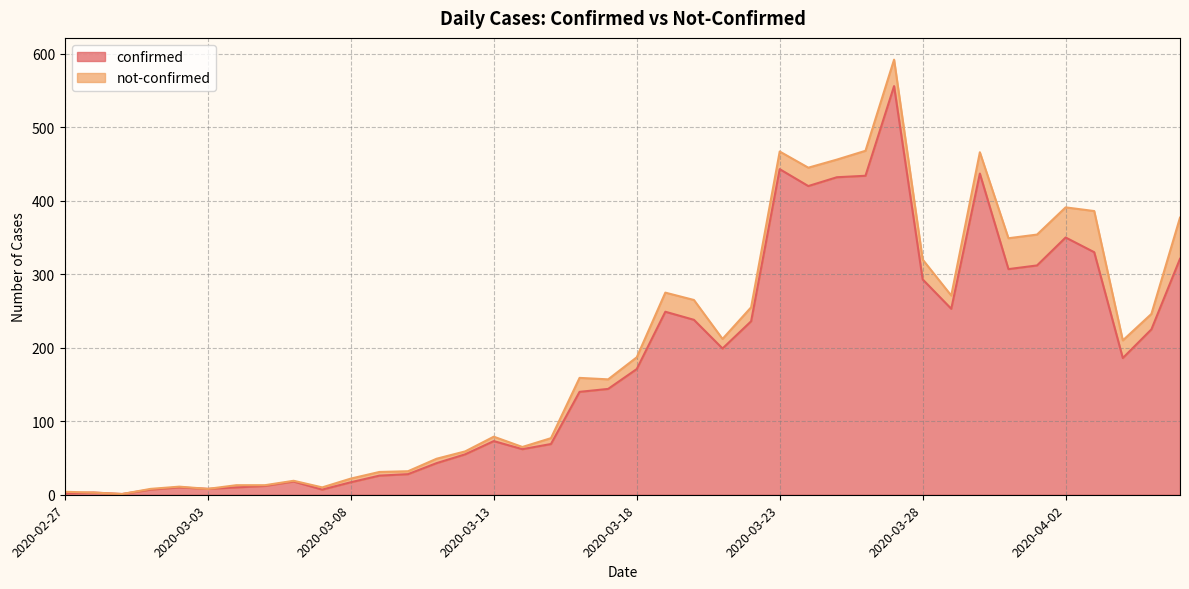

Which has a higher value, 2020-03-03 or 2020-03-23?

2020-03-23